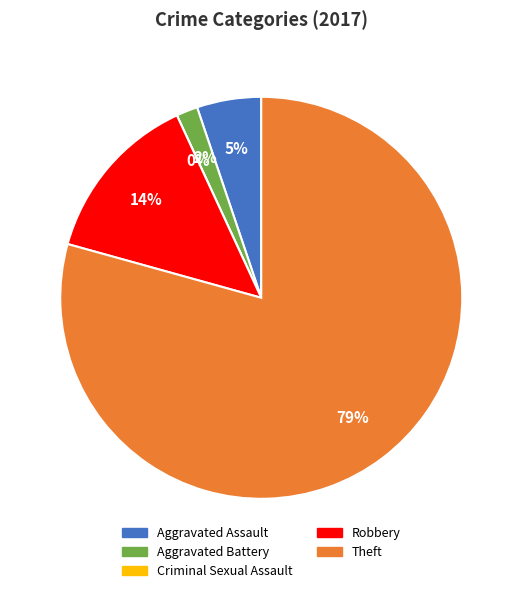

Does Robbery account for over 50% of the chart?

No